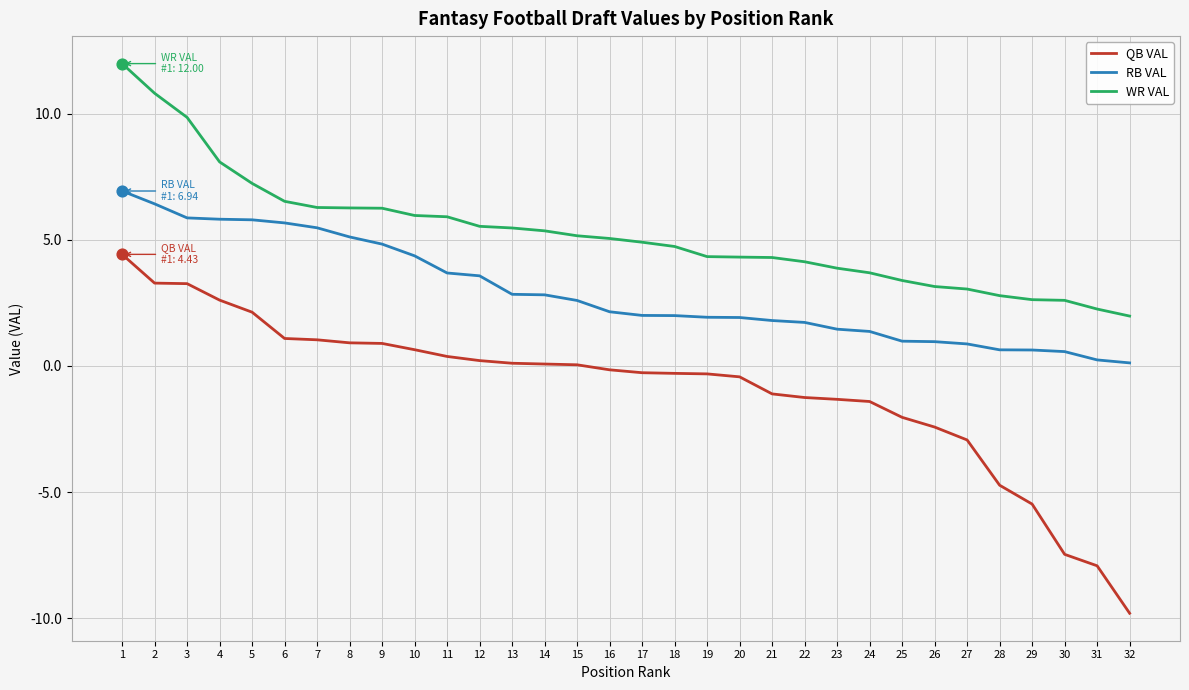

At how many categories does at least one series exceed 8?

4